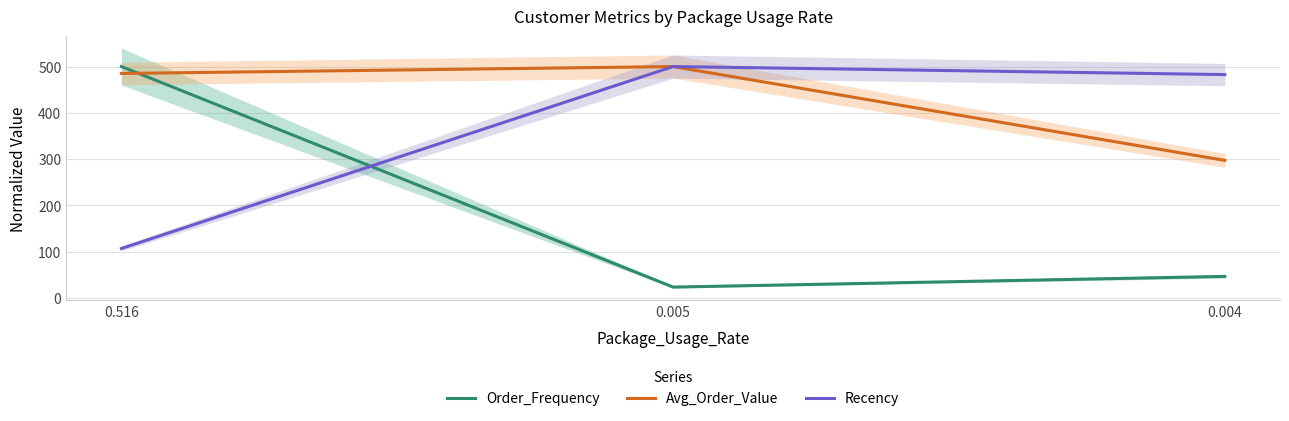

Reading left to right, list all the values displayed in this chart.

Order_Frequency: 500.0	23.1	46.2
Avg_Order_Value: 485.0	500.0	297.1
Recency: 106.5	500.0	482.6